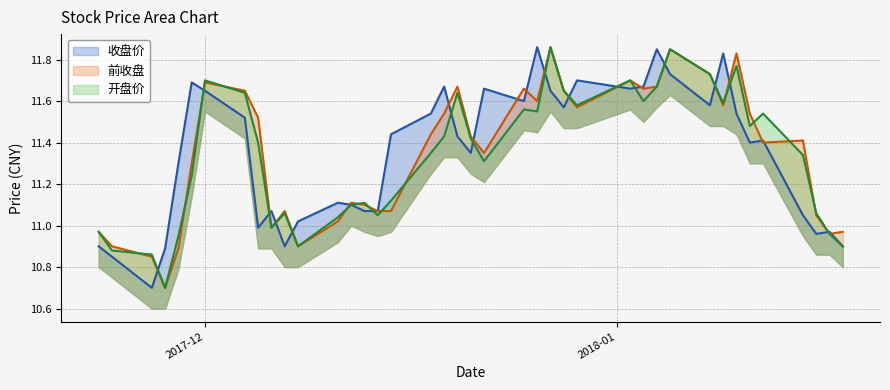

What is the difference between the highest and lowest values at 2018-01-12?

0.1